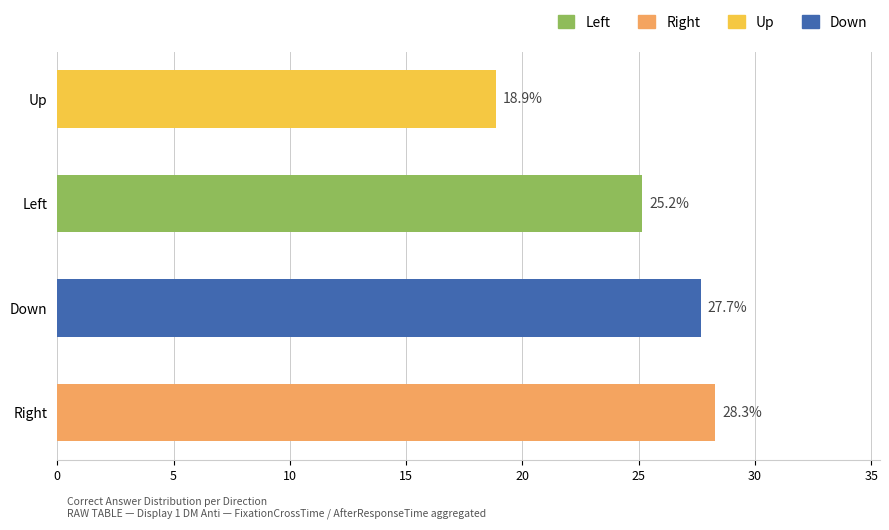

What is the greatest value displayed?

28.3